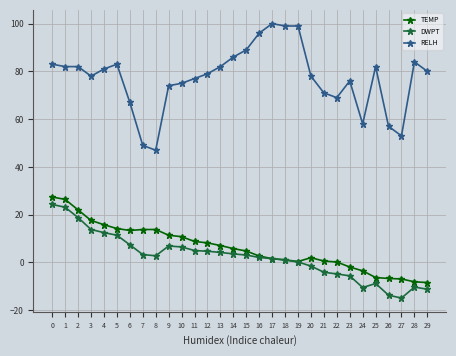

Is it true that RELH equals 82.0 at 2?

True